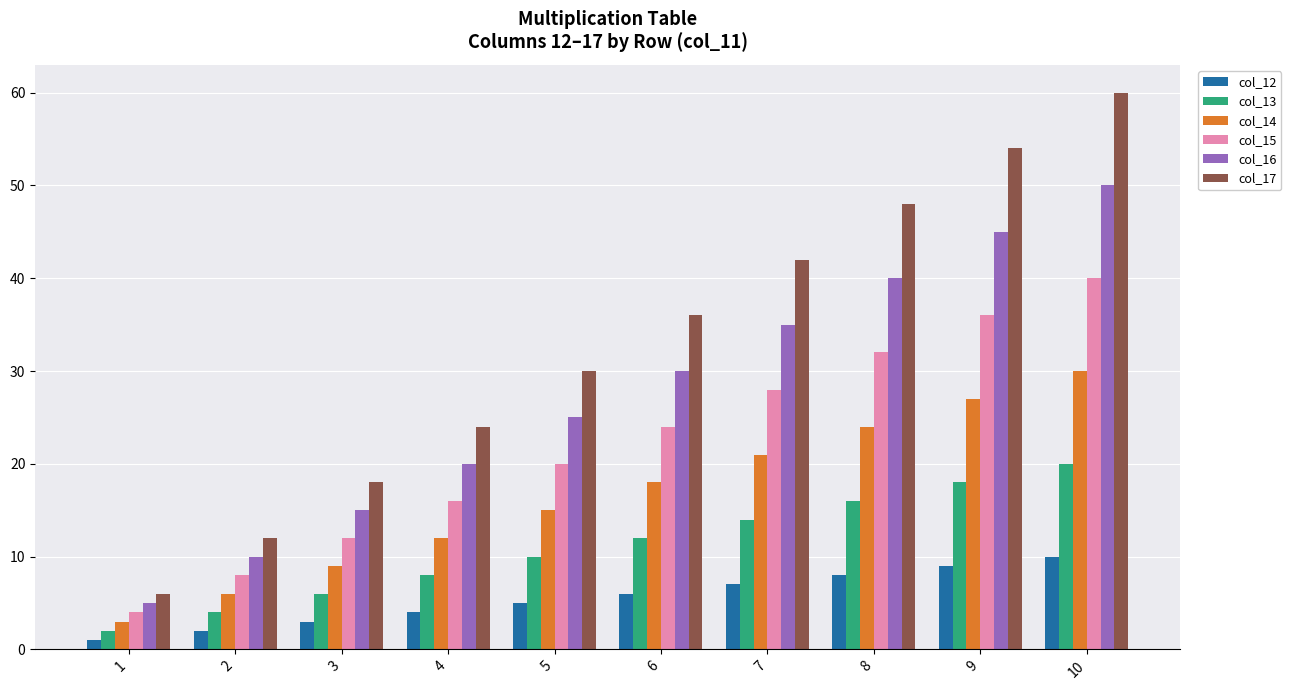

What is the average value of the col_13 series?

11